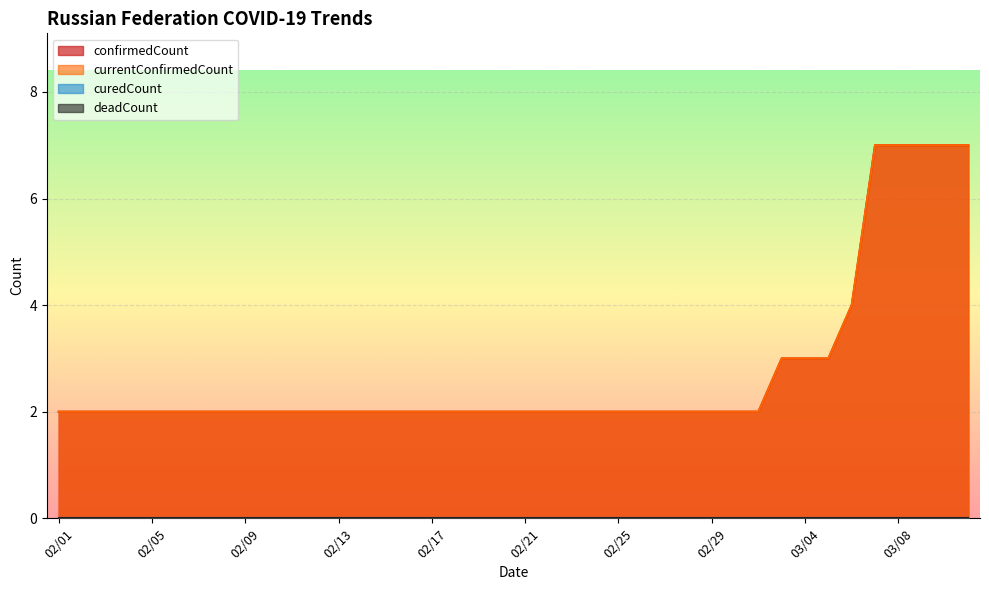

At which category is the sum across all series the highest?

20200307